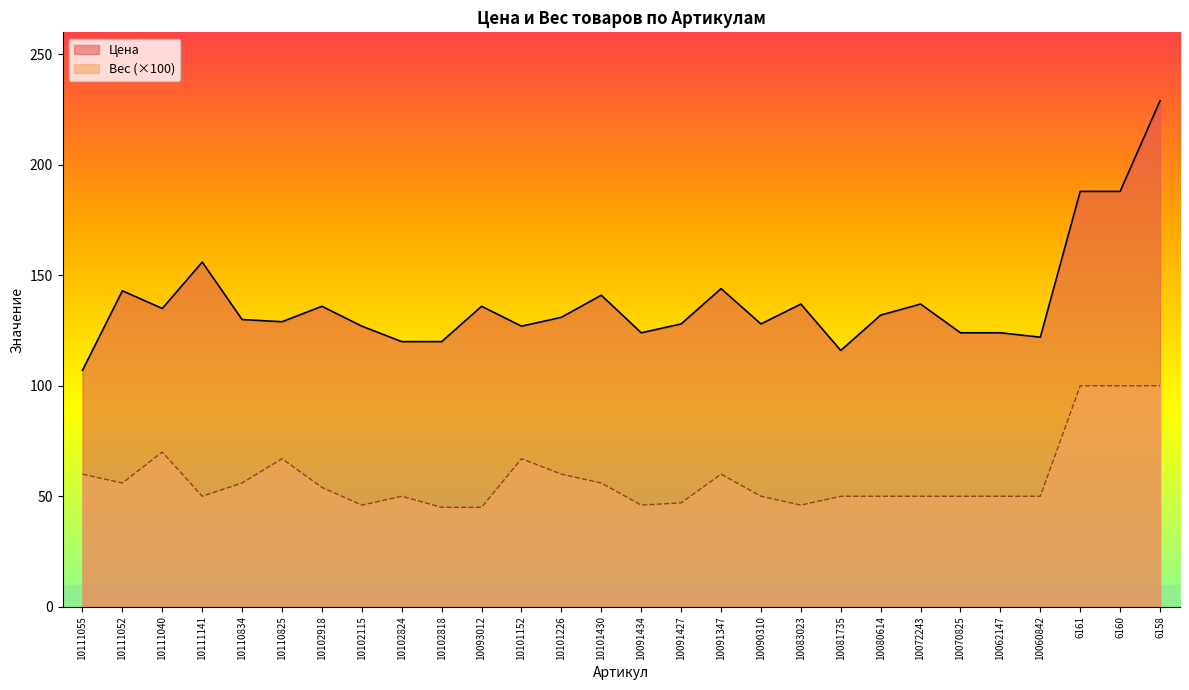

Count the number of categories in the chart.

28